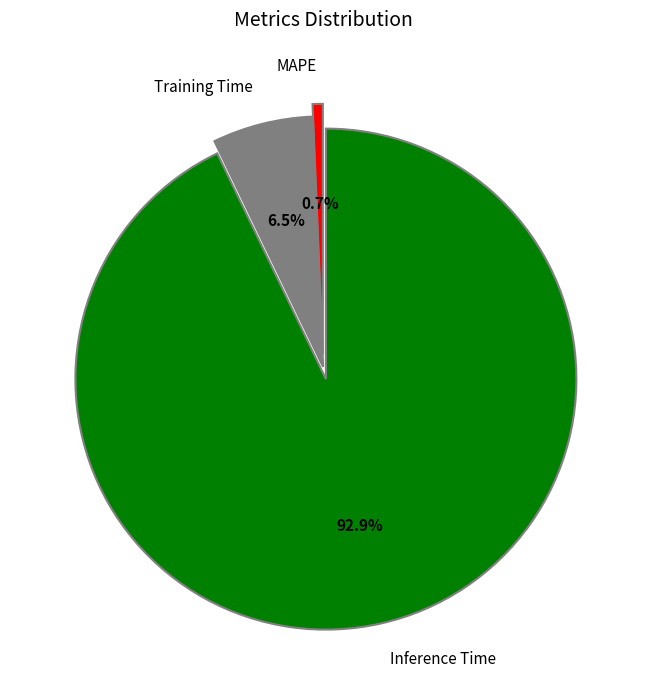

How much of the chart is everything except Training Time?

93.5%